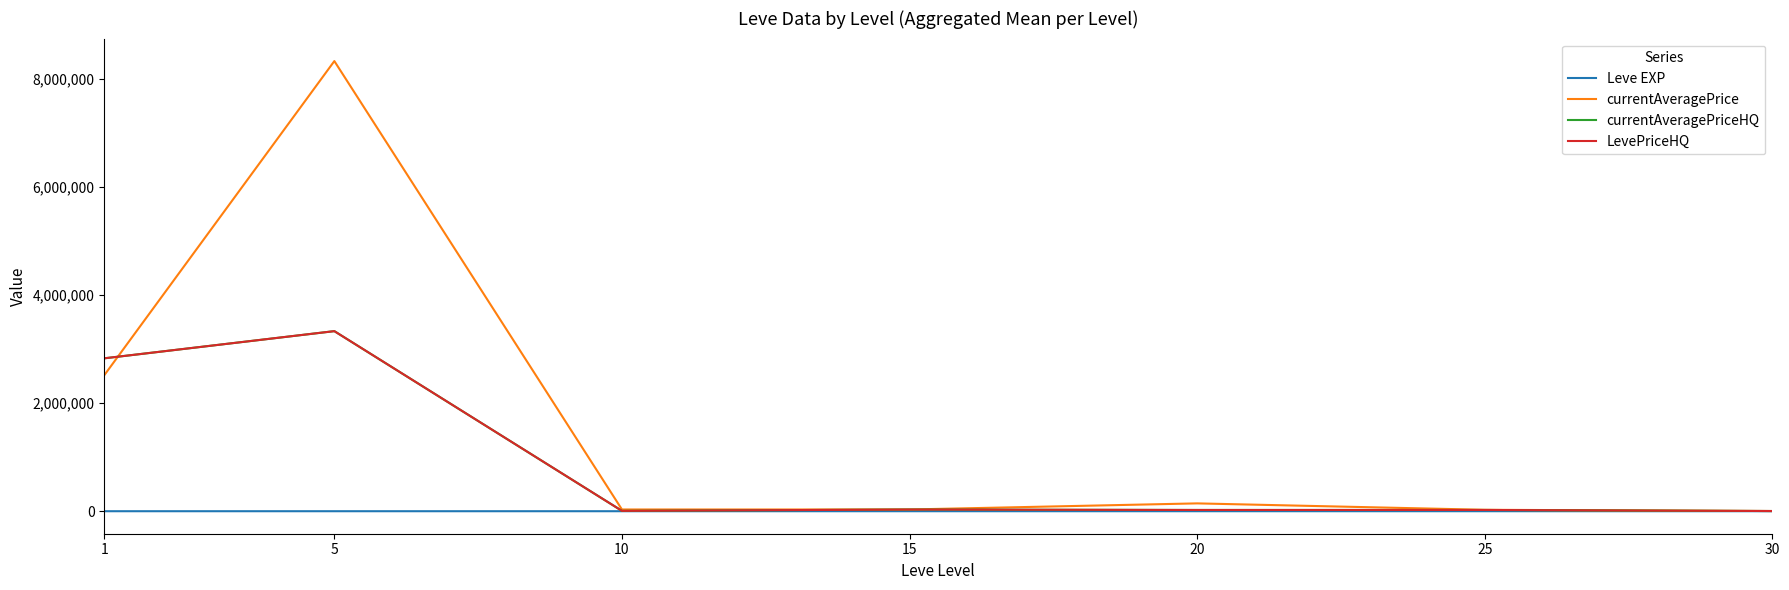

At how many categories does at least one series exceed 3430467?

1